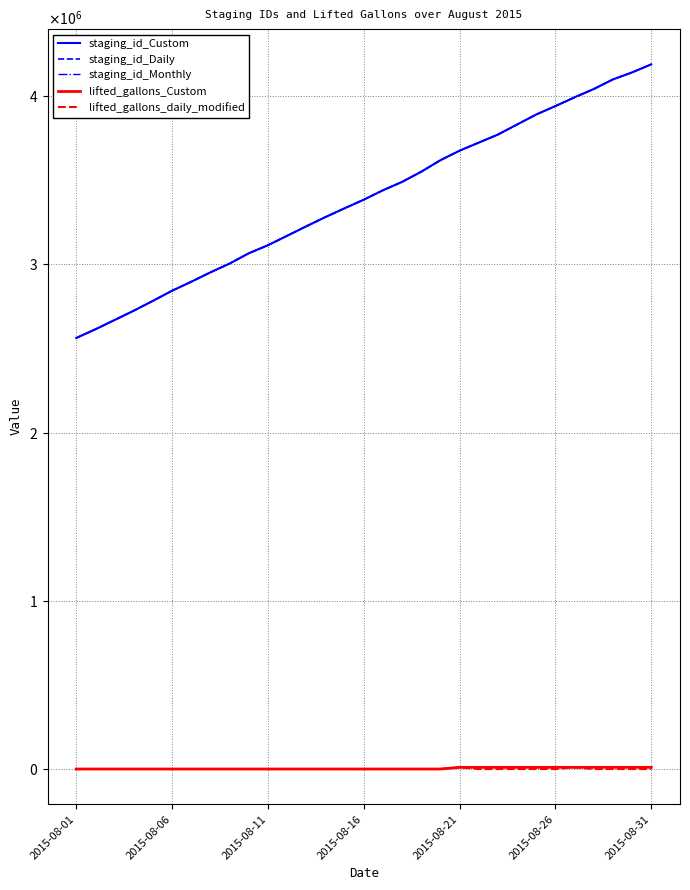

Does the chart display data point markers on the line(s)?

No